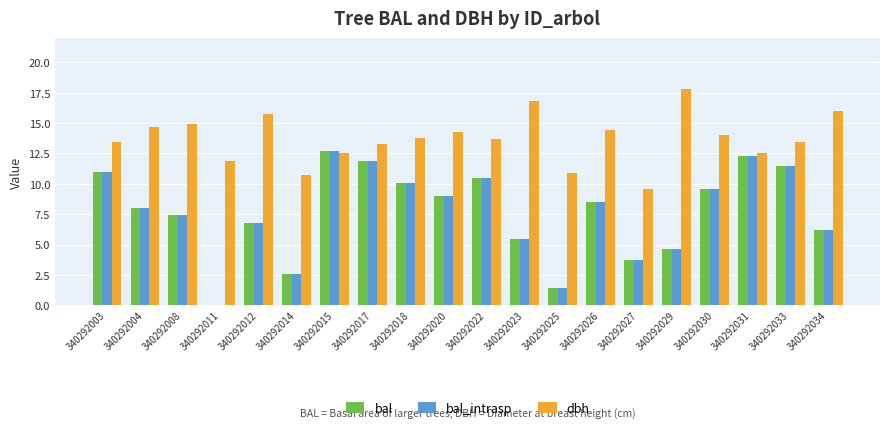

Is the value of bal at 340292022 greater than the value of bal_intrasp at 340292014?

Yes